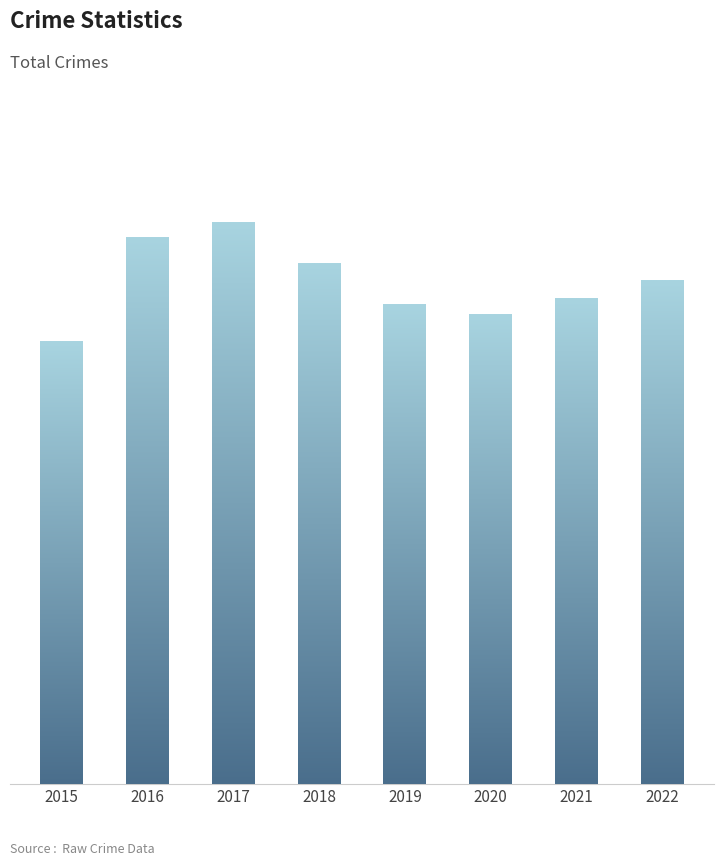

Approximately how many times larger is the value at 2022 compared to 2017?

0.9